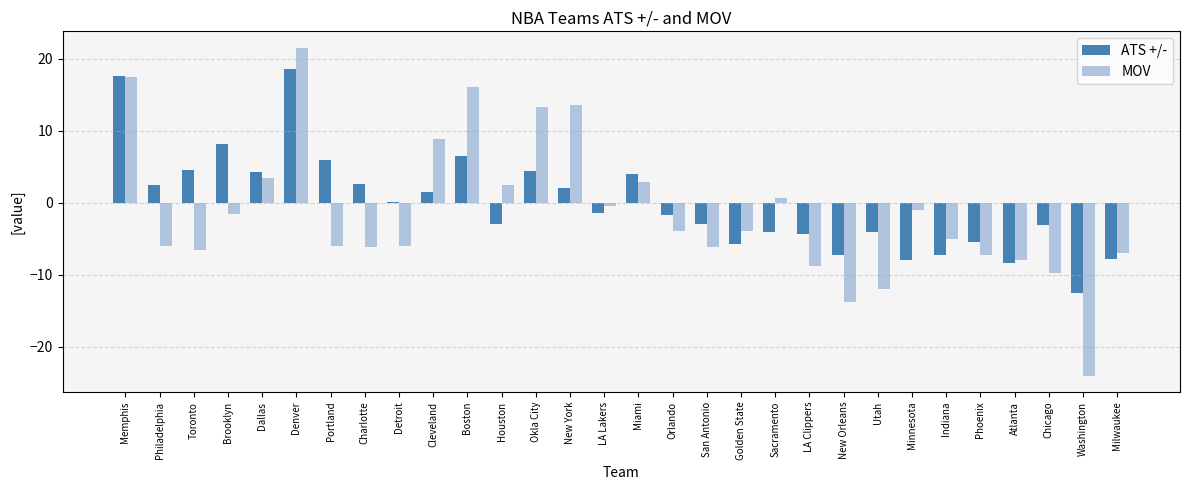

Count the number of data series in this chart.

2